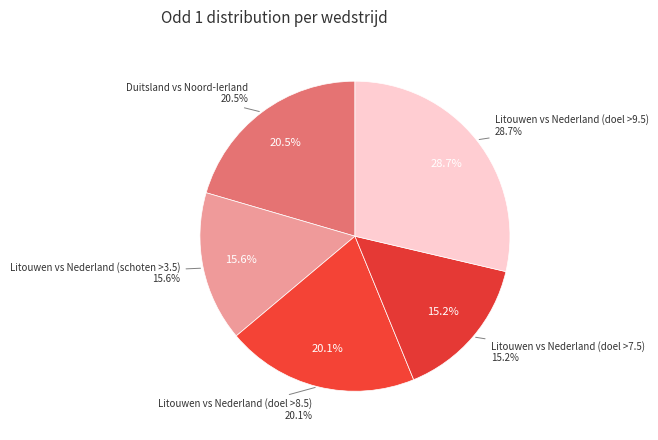

Count the number of slices in the pie.

5